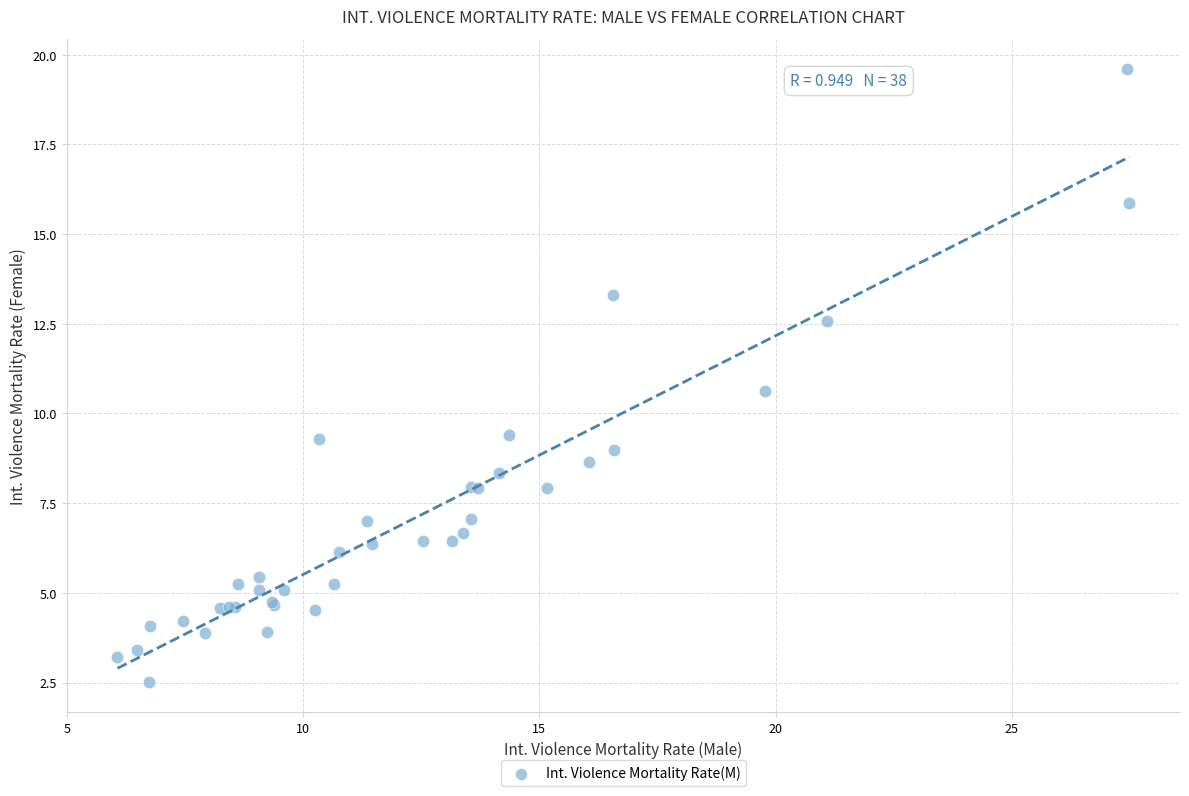

What Y value in the scatter plot is closest to 11?

10.6